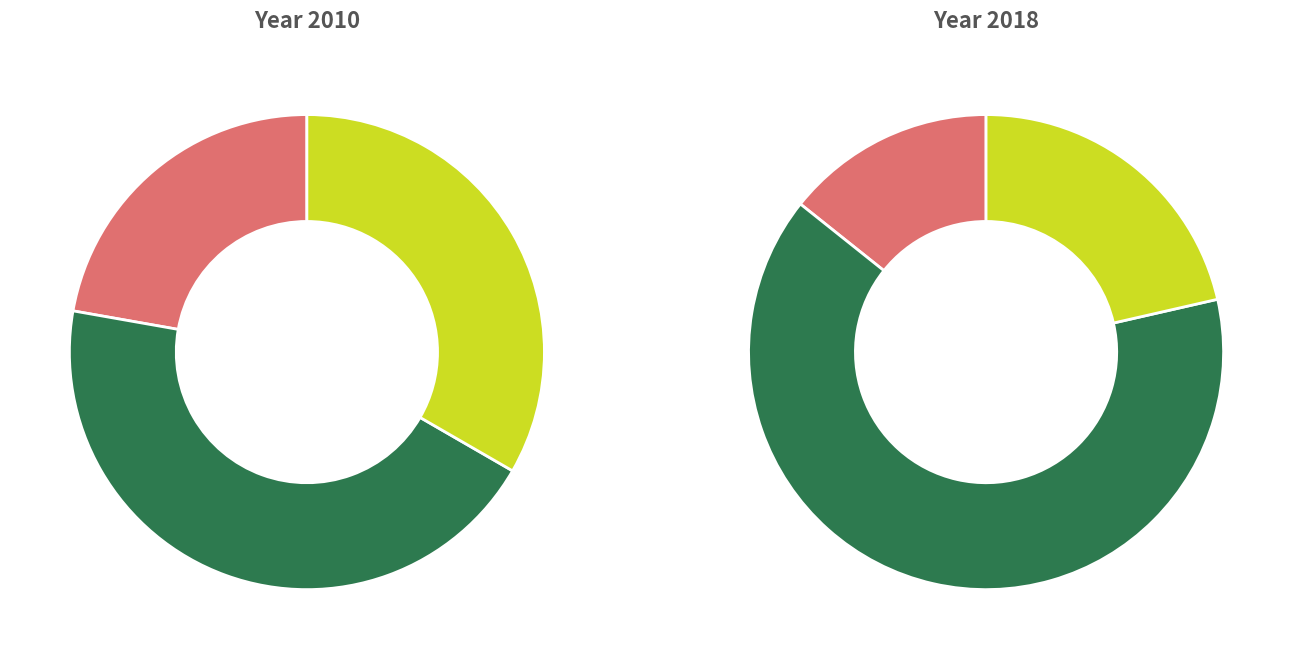

How many segments does this pie chart have?

3